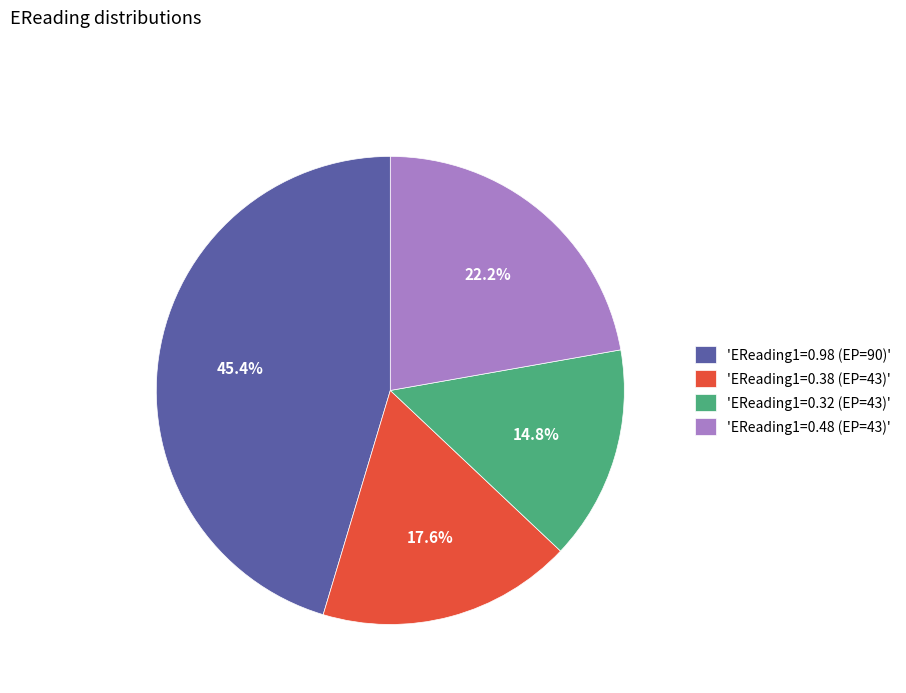

What is the largest slice in the pie chart?

'EReading1=0.98 (EP=90)'